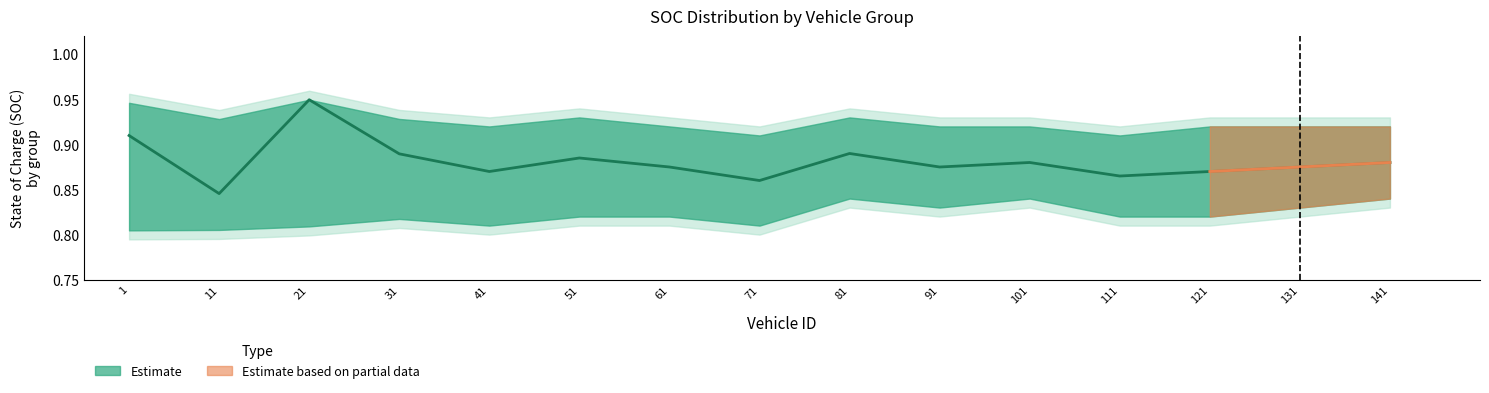

Read the SOC_mean value at 81.

0.9